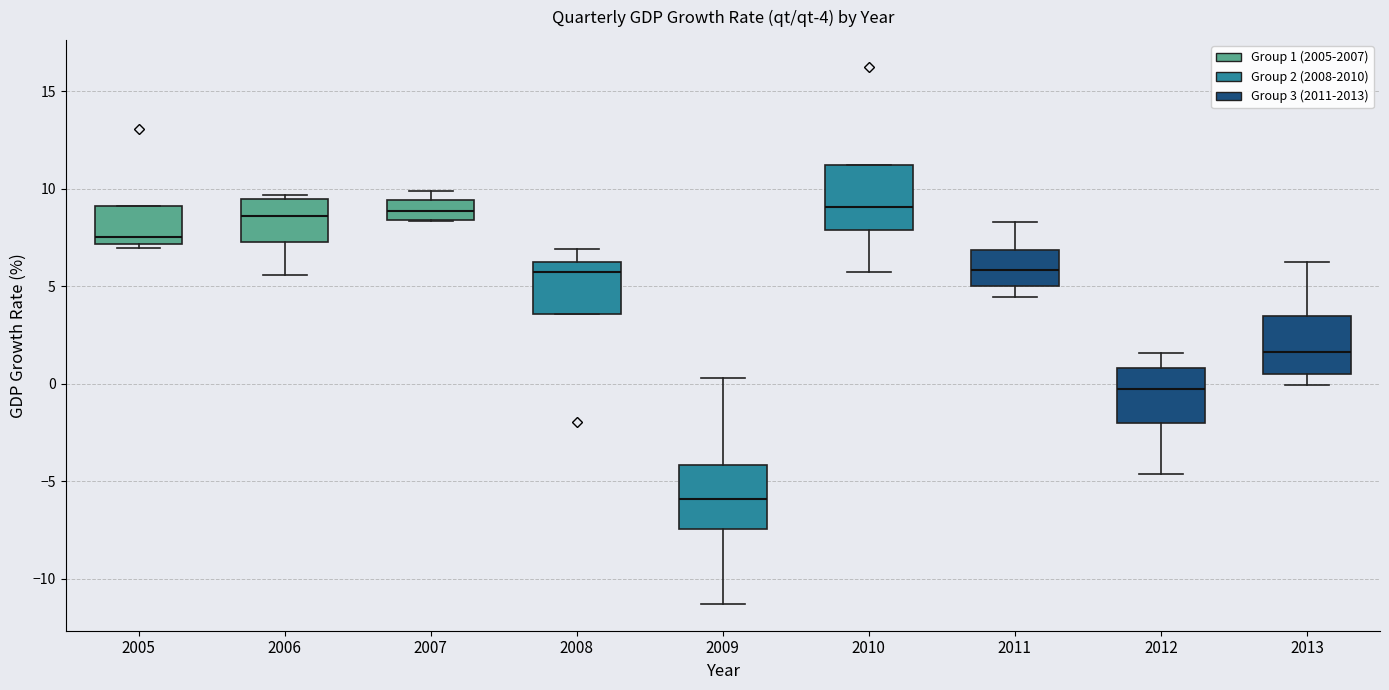

Which box's median line is the lowest?

2009